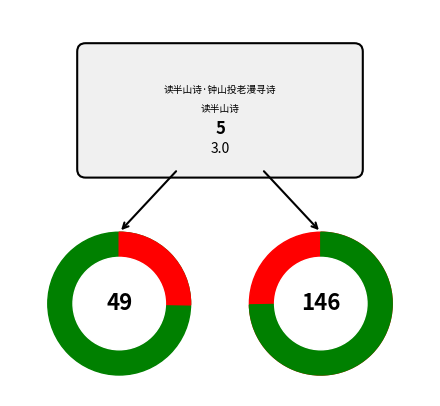

The 读半山诗 slice represents 80% of the pie. True or false?

False